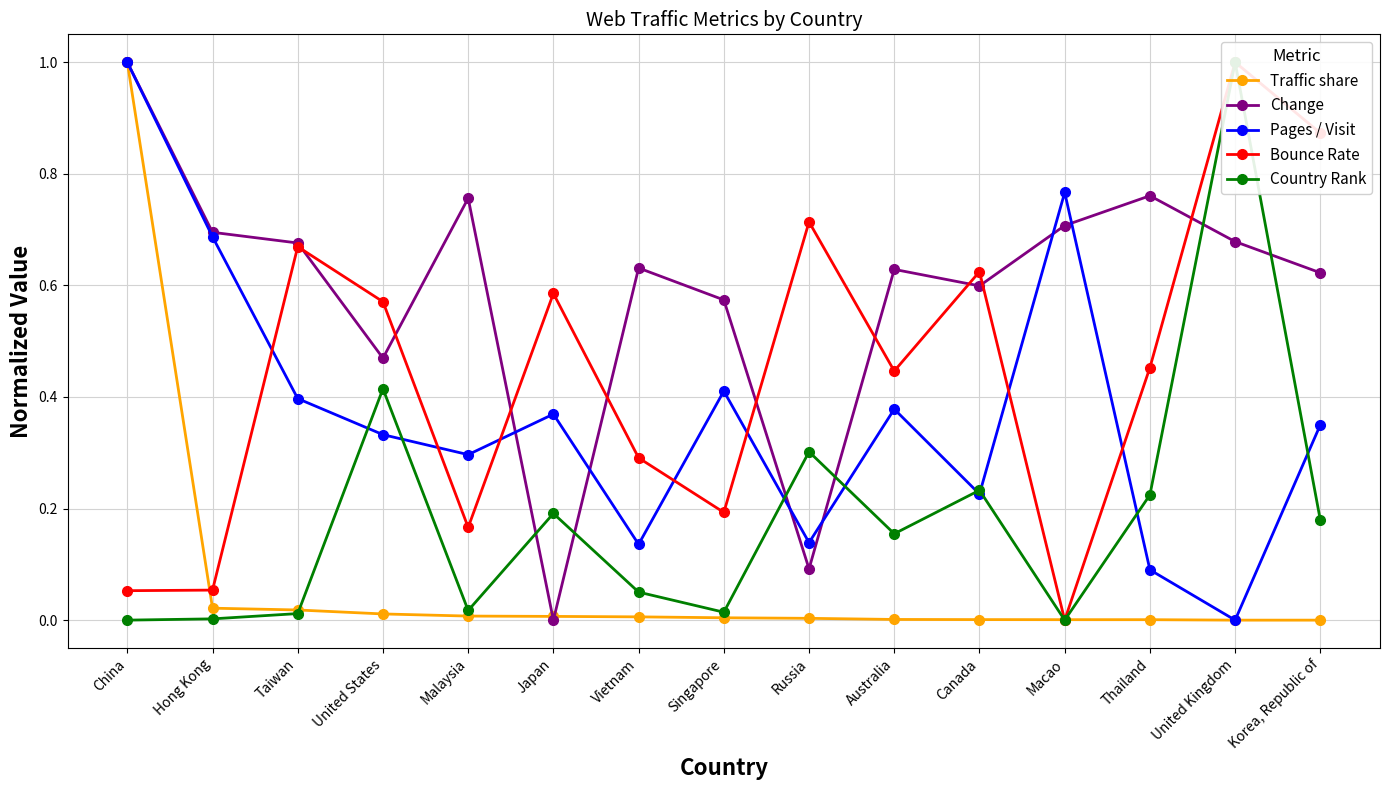

How many interior local valleys does the Bounce Rate series have?

4